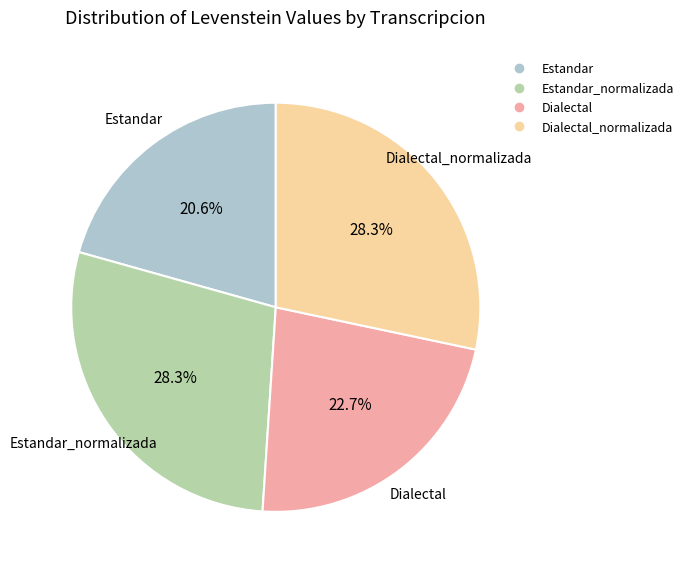

Is there any slice that represents more than half of the pie?

No